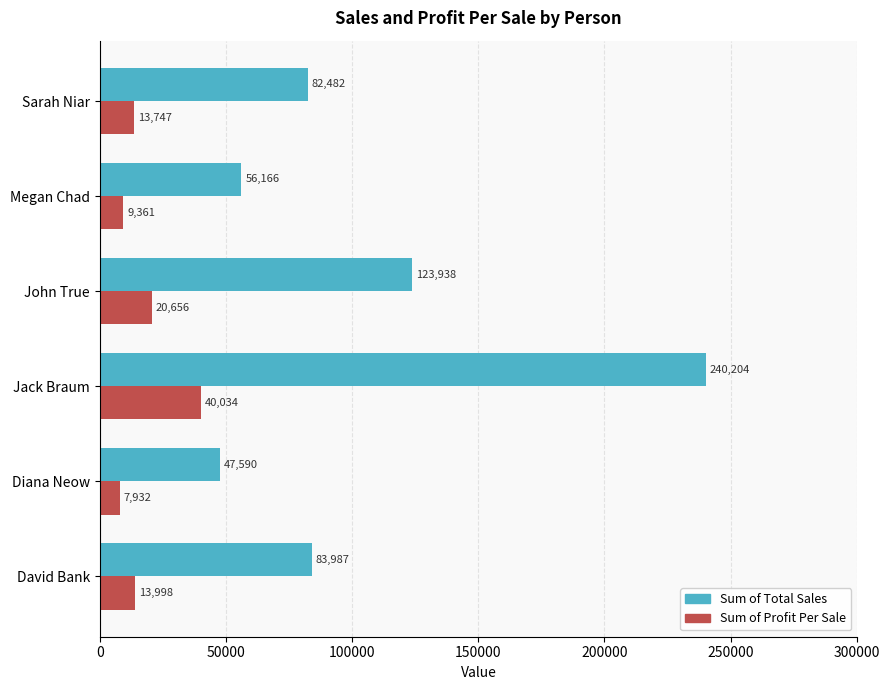

What is the spread (max minus min) of values at Jack Braum?

200170.0